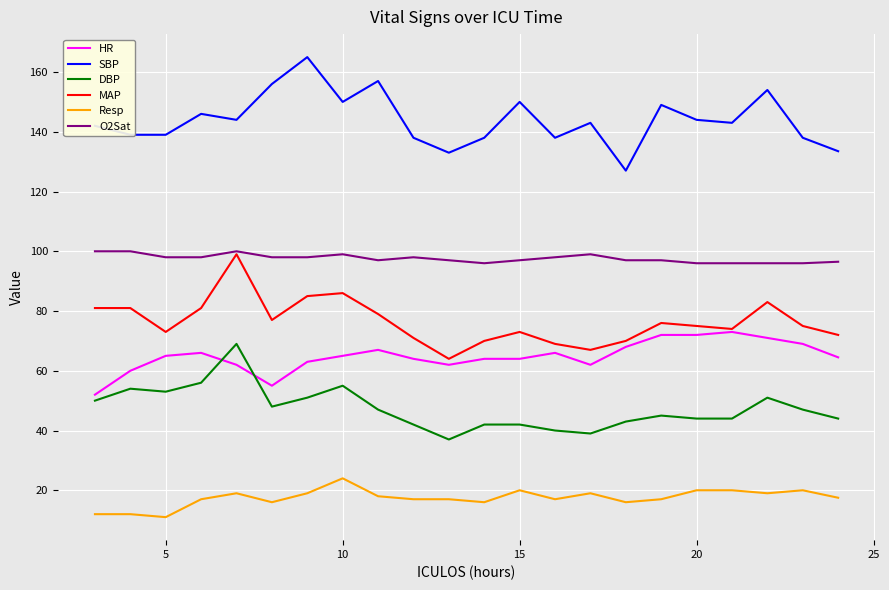

Count the number of data series in this chart.

6